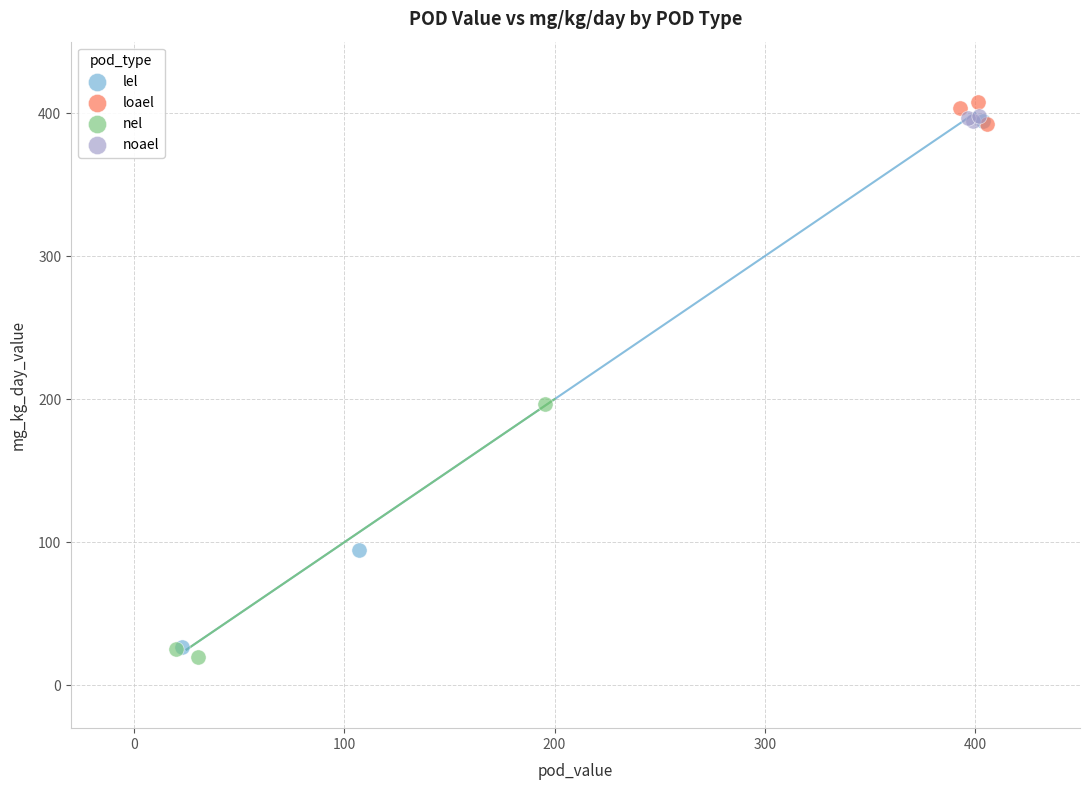

Which series has the widest spread of Y values?

lel